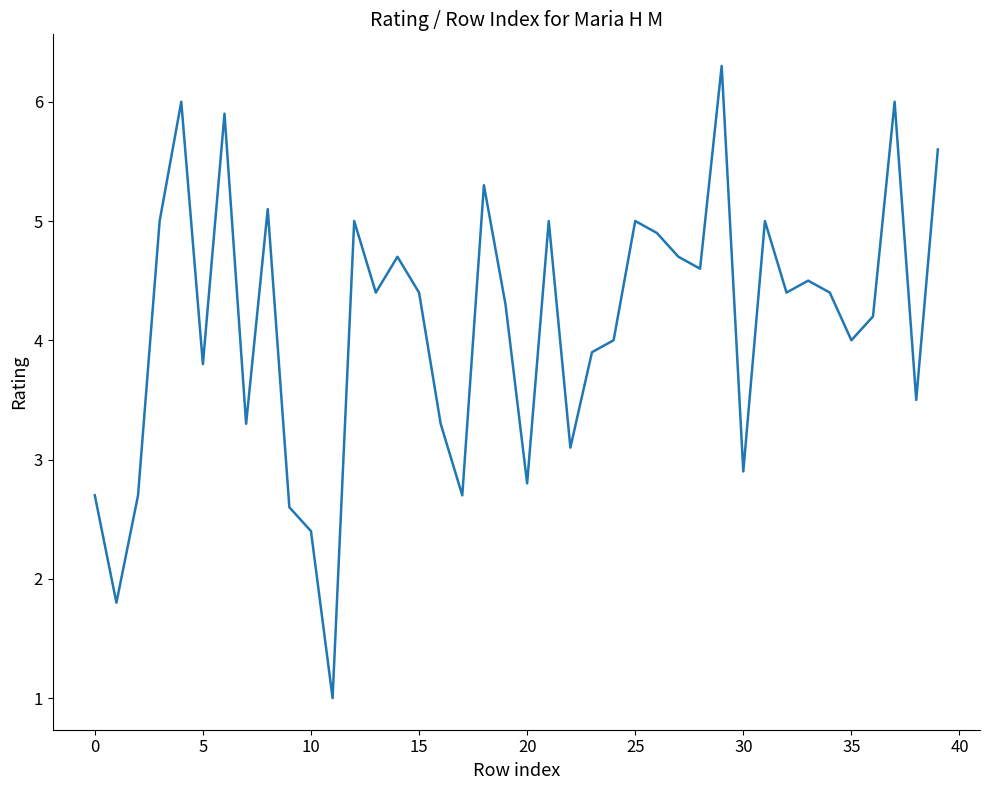

What is the maximum value shown in the chart?

6.3